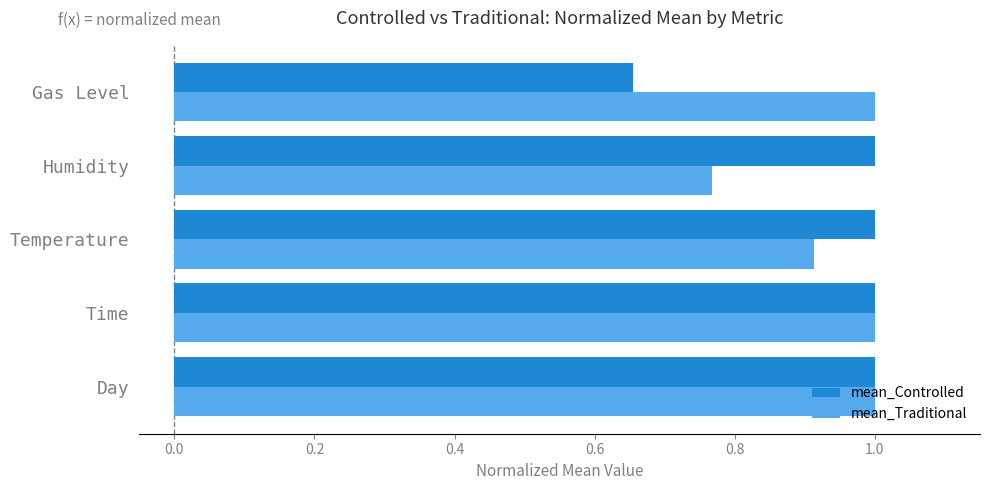

Which series has the largest range (max minus min)?

mean_Controlled